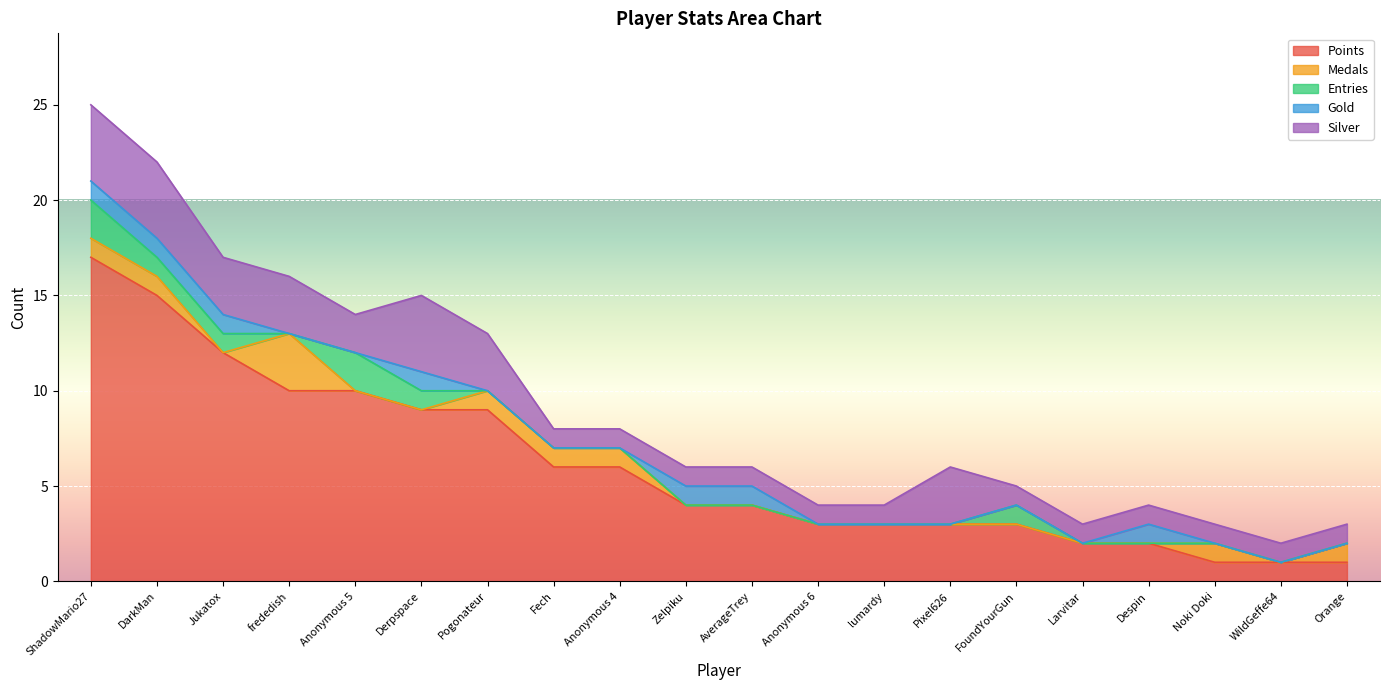

What is the highest value of the Medals series?

3